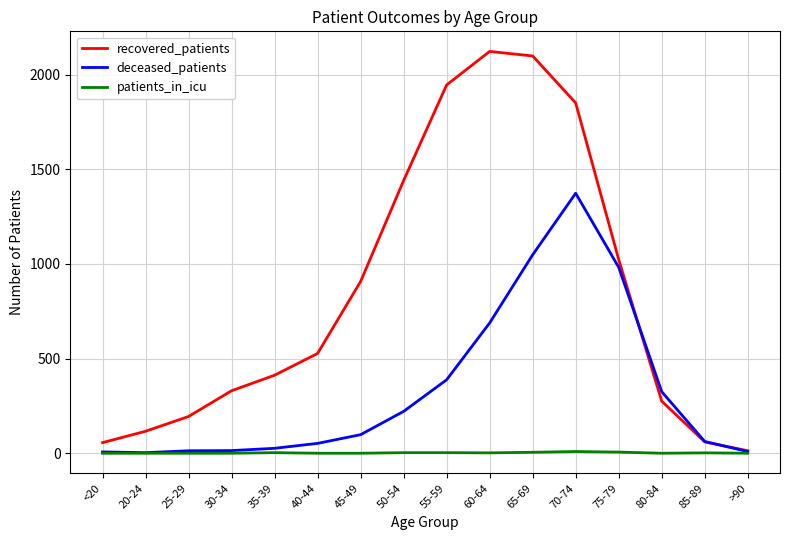

Count the number of categories in the chart.

16